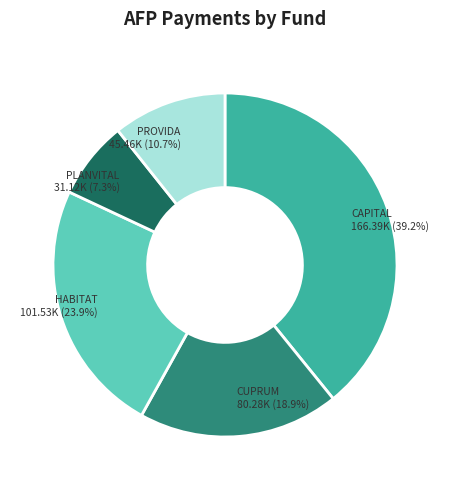

Is there any slice that represents more than half of the pie?

No